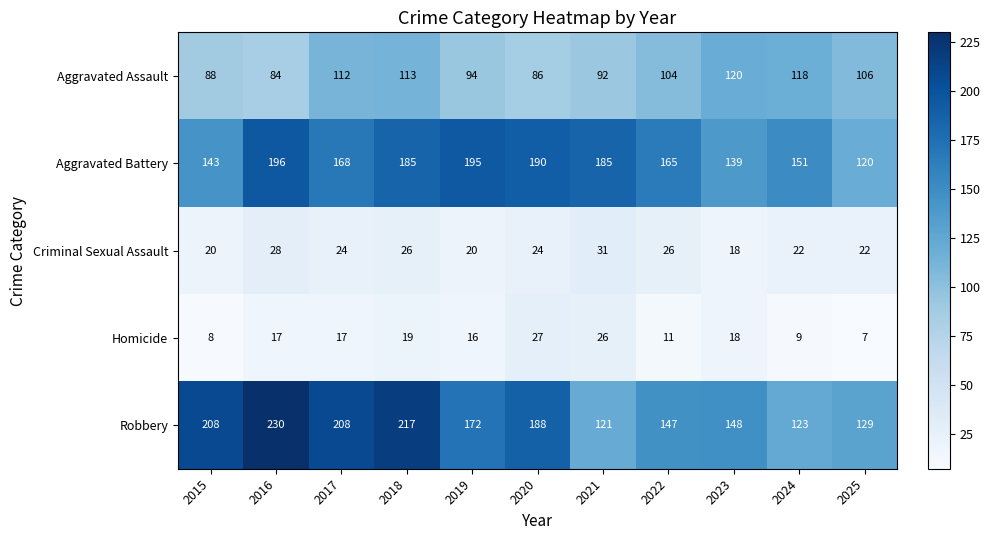

What value does the Criminal Sexual Assault series have at 2020, to the nearest 5?

25